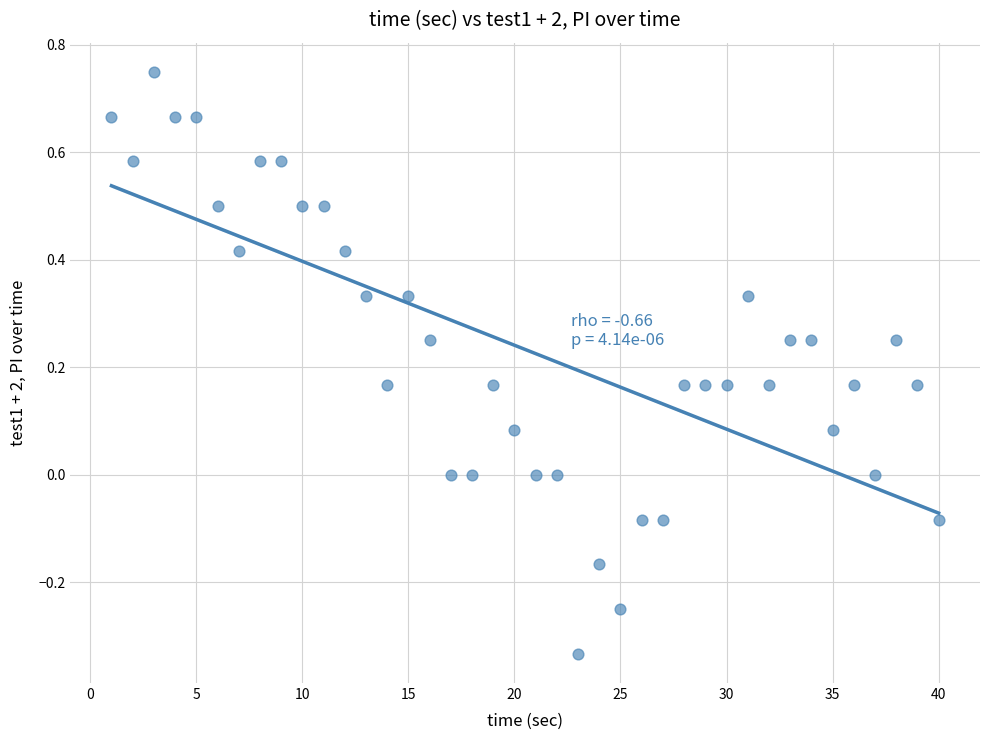

What is the range of X values (max minus min)?

39.0